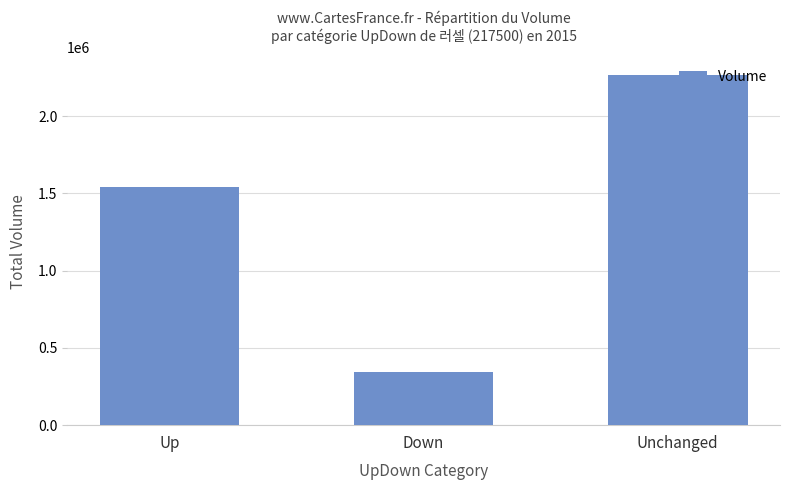

What is the minimum value shown in the chart?

346783